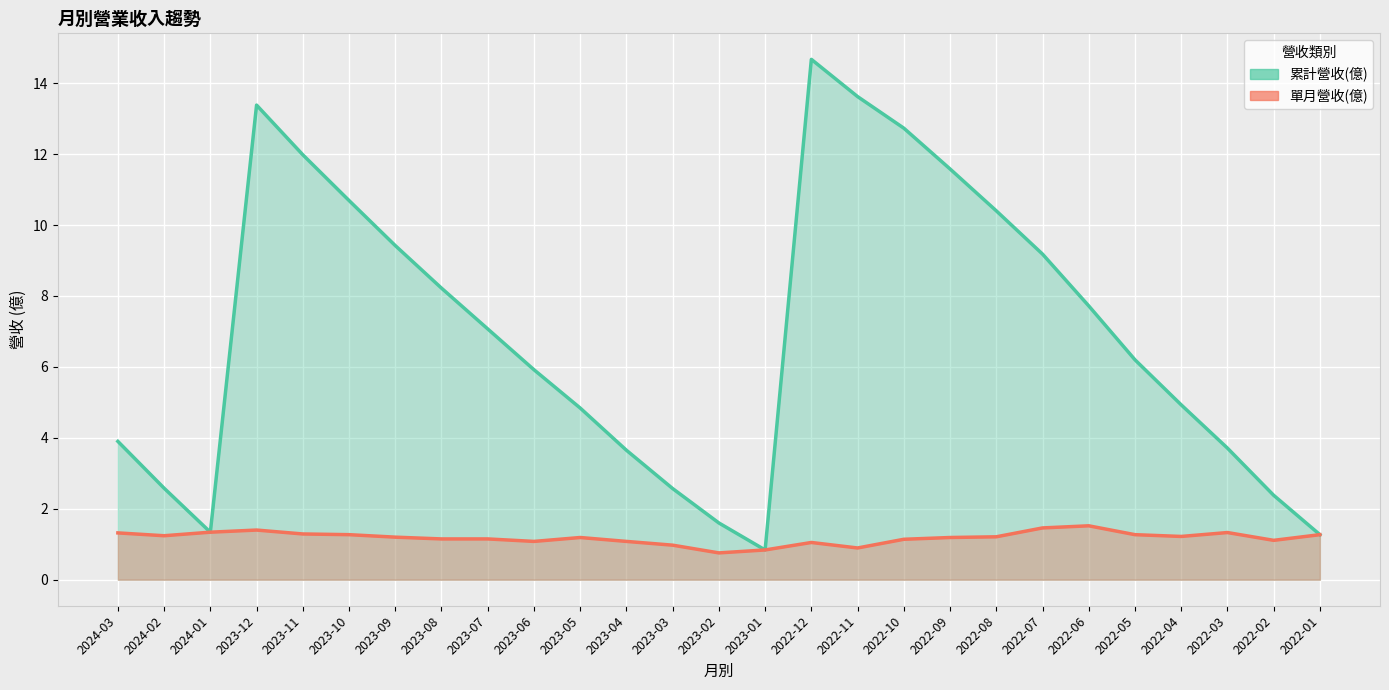

List the labels in order of 單月營收(億) value, largest first.

2022-06, 2022-07, 2023-12, 2024-01, 2022-03, 2024-03, 2023-11, 2023-10, 2022-05, 2022-01, 2024-02, 2022-04, 2022-08, 2023-09, 2023-05, 2022-09, 2023-08, 2023-07, 2022-10, 2022-02, 2023-06, 2023-04, 2022-12, 2023-03, 2022-11, 2023-01, 2023-02